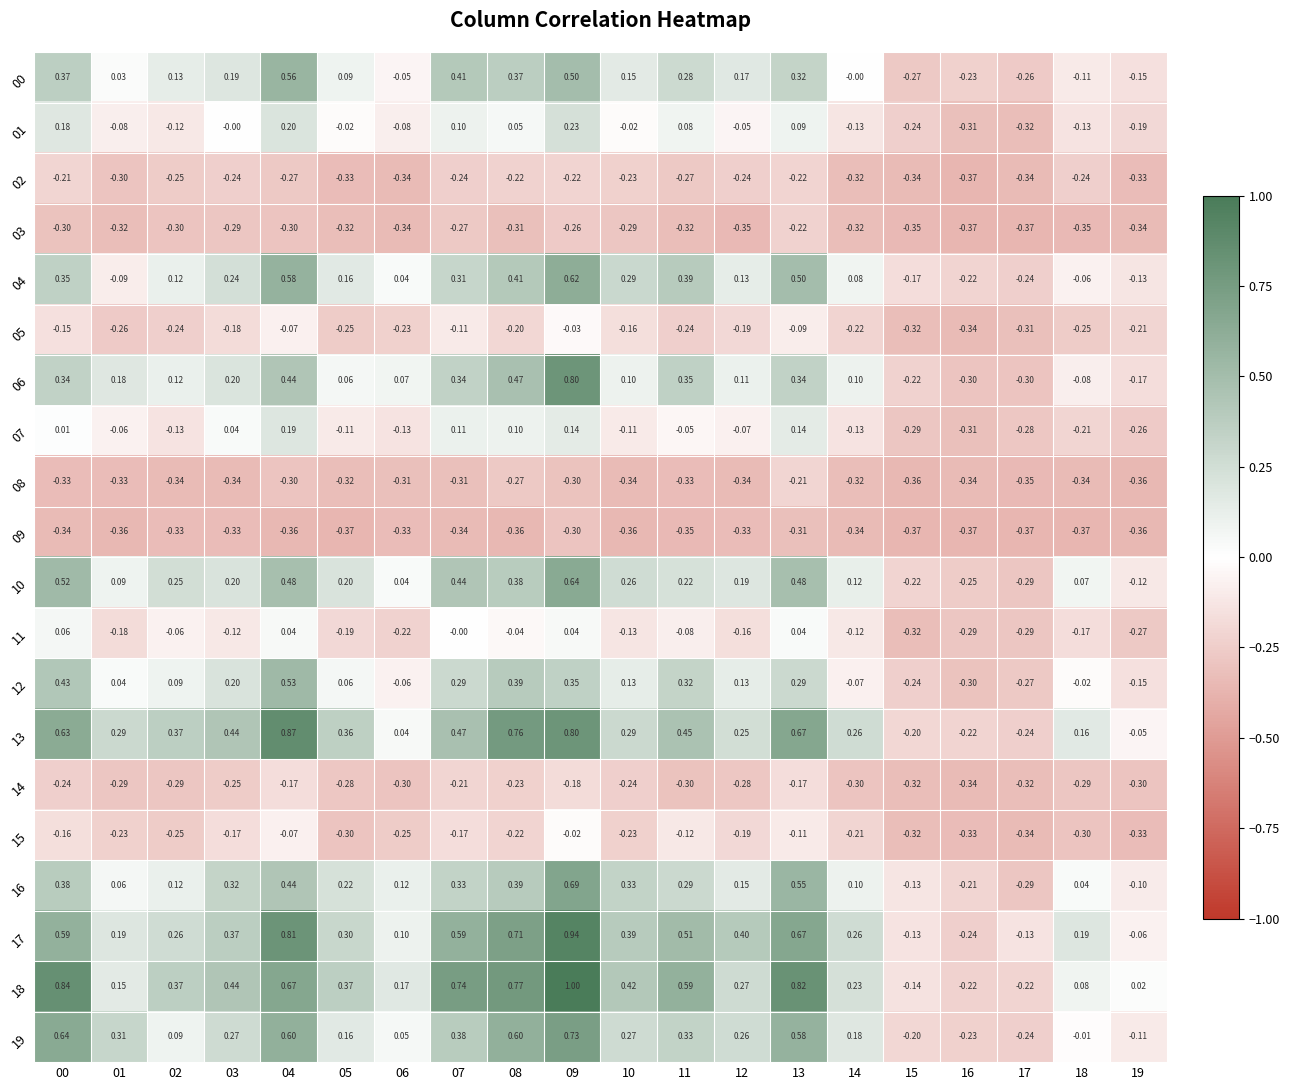

Is the value of 11 at 05 greater than the value of 13 at 03?

No